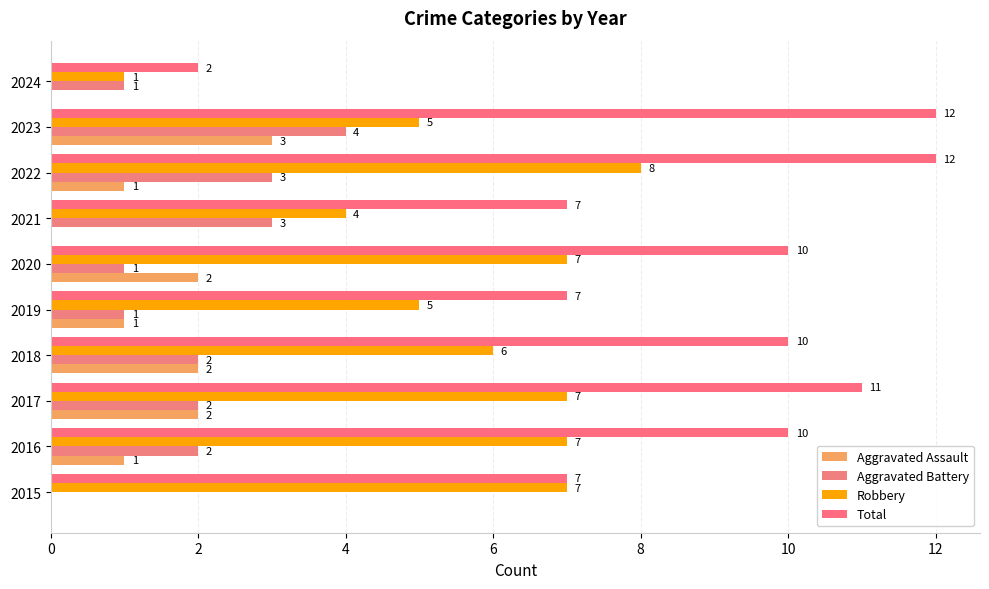

How many categories are shown in the chart?

10